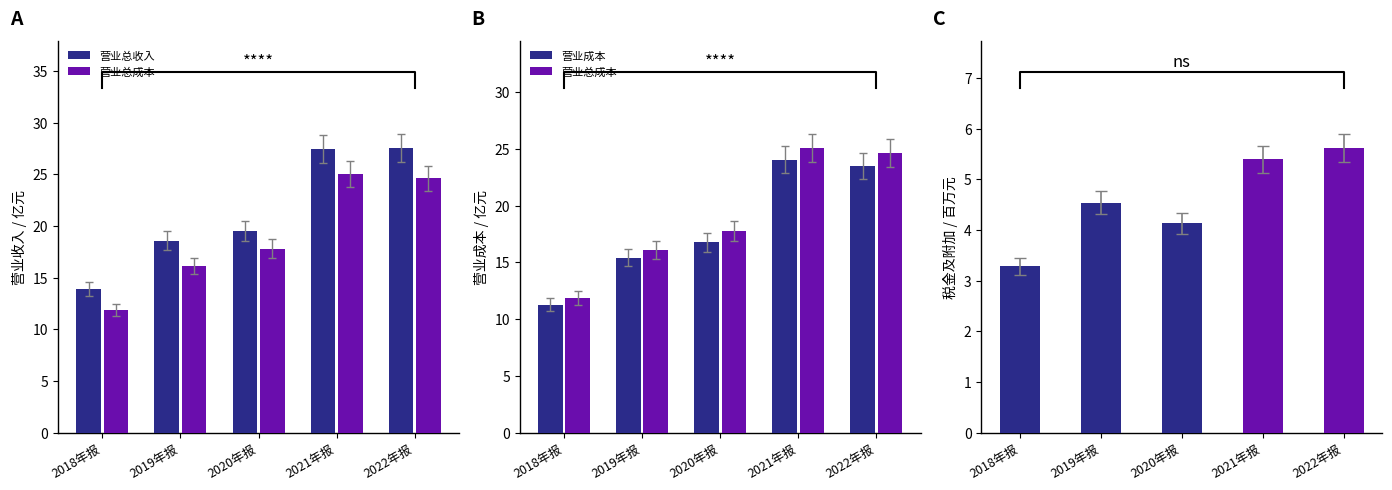

What is the label of the 3rd bar from the left?

2020年报